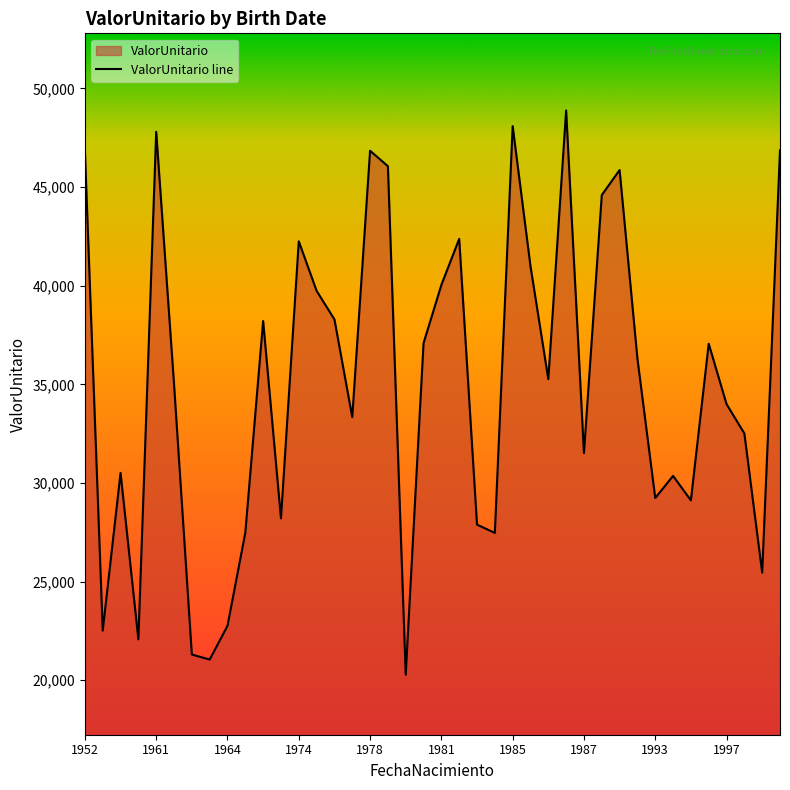

What is the sum of all values?

1401418.8